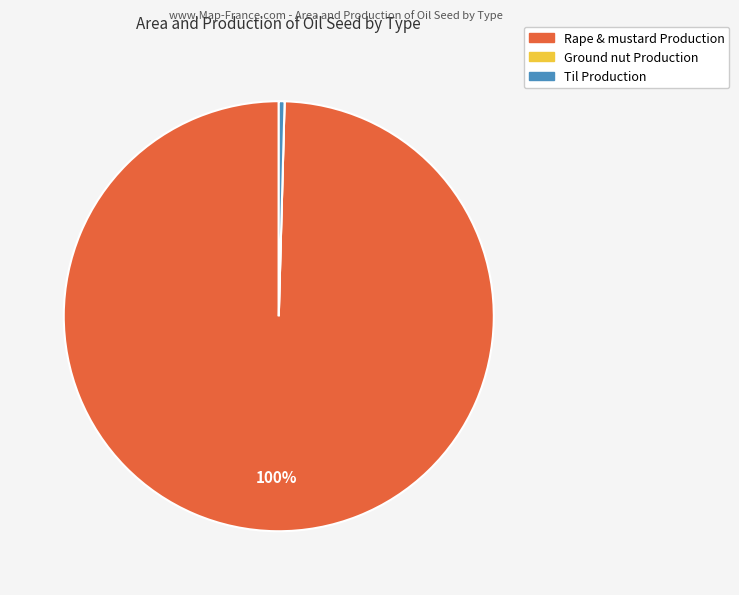

What is the largest slice in the pie chart?

Rape & mustard